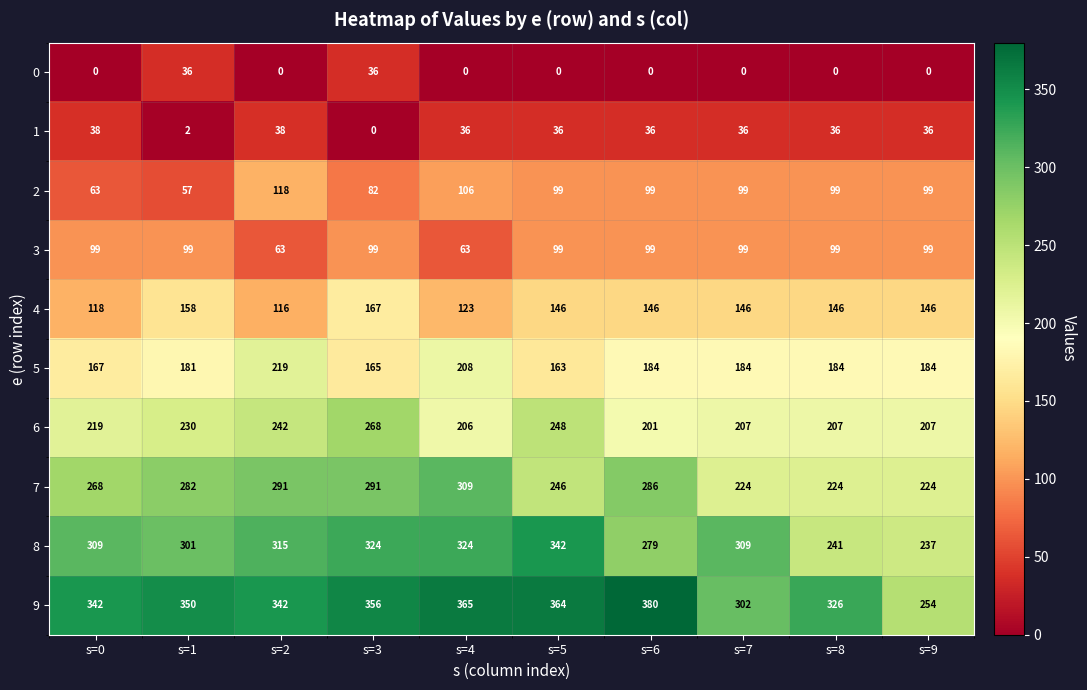

Which category has the lowest value in the 5 series?

s=5